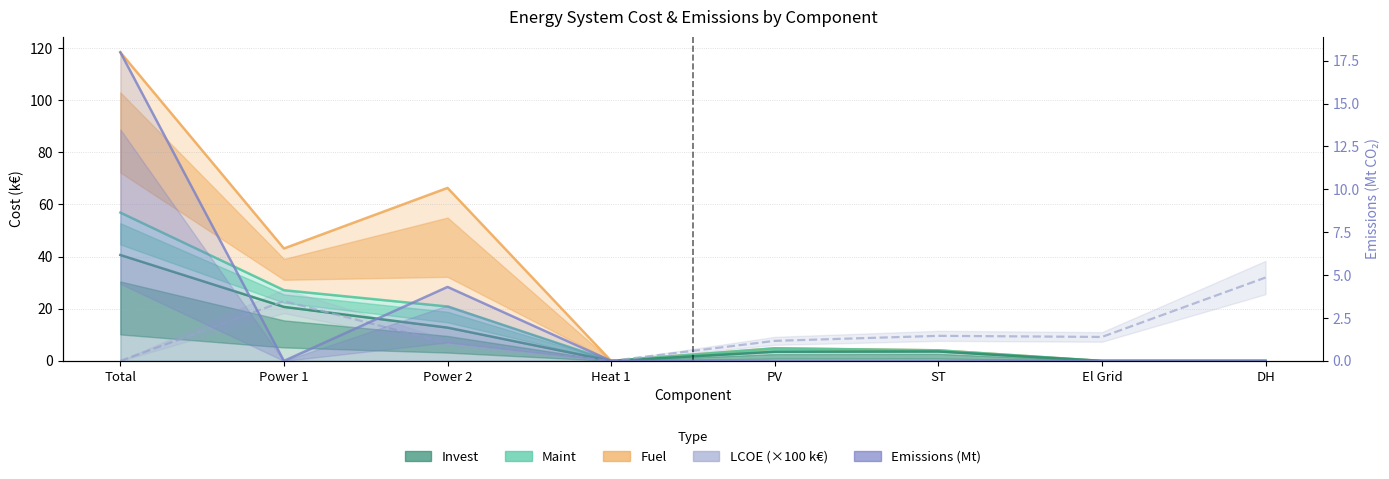

What is the average value of the Invest series?

10.2